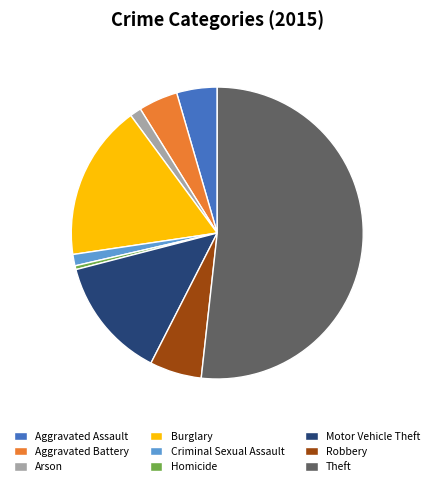

Approximately how many times larger is the value at Robbery compared to Arson?

4.6